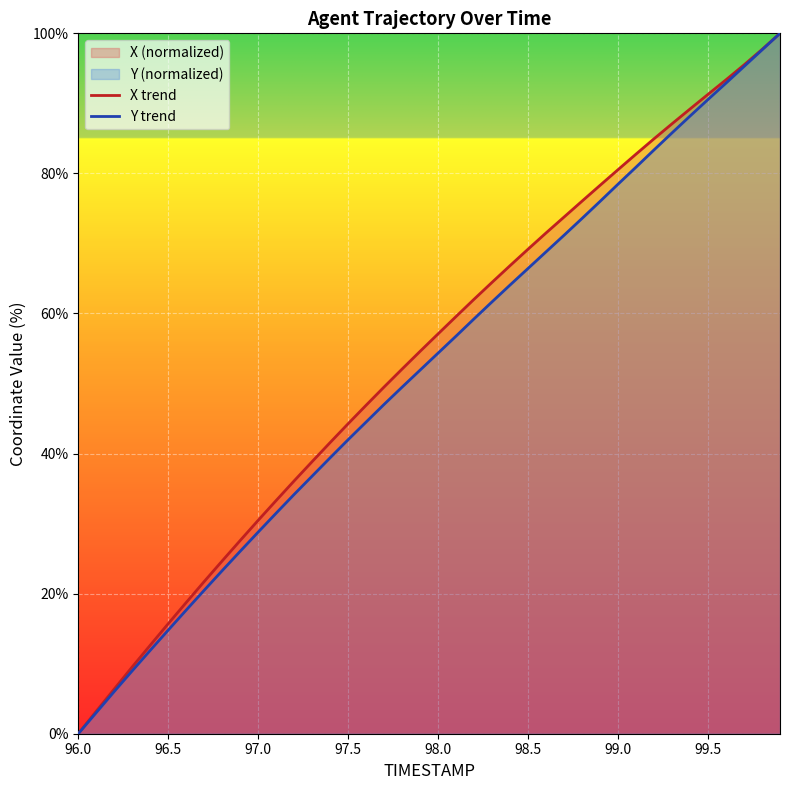

The value of X trend at 97.5 is 10.4. True or false?

False